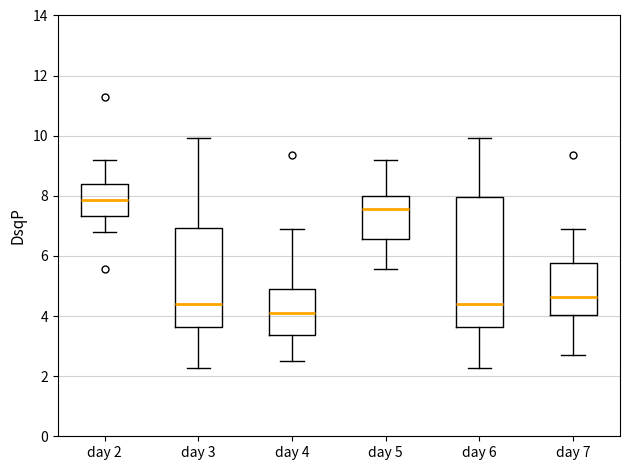

Reading left to right, read every box against the y-axis: the position of its median line, the range the box covers, and the ends of its whiskers. The values are not printed on the chart, so give them approximately, as read against the axis.

day 2: median 7.8, box 7.4 to 8.4, whiskers 6.8 to 9.2
day 3: median 4.4, box 3.6 to 7.0, whiskers 2.2 to 10.0
day 4: median 4.2, box 3.4 to 5.0, whiskers 2.6 to 7.0
day 5: median 7.6, box 6.6 to 8.0, whiskers 5.6 to 9.2
day 6: median 4.4, box 3.6 to 8.0, whiskers 2.2 to 10.0
day 7: median 4.6, box 4.0 to 5.8, whiskers 2.8 to 7.0